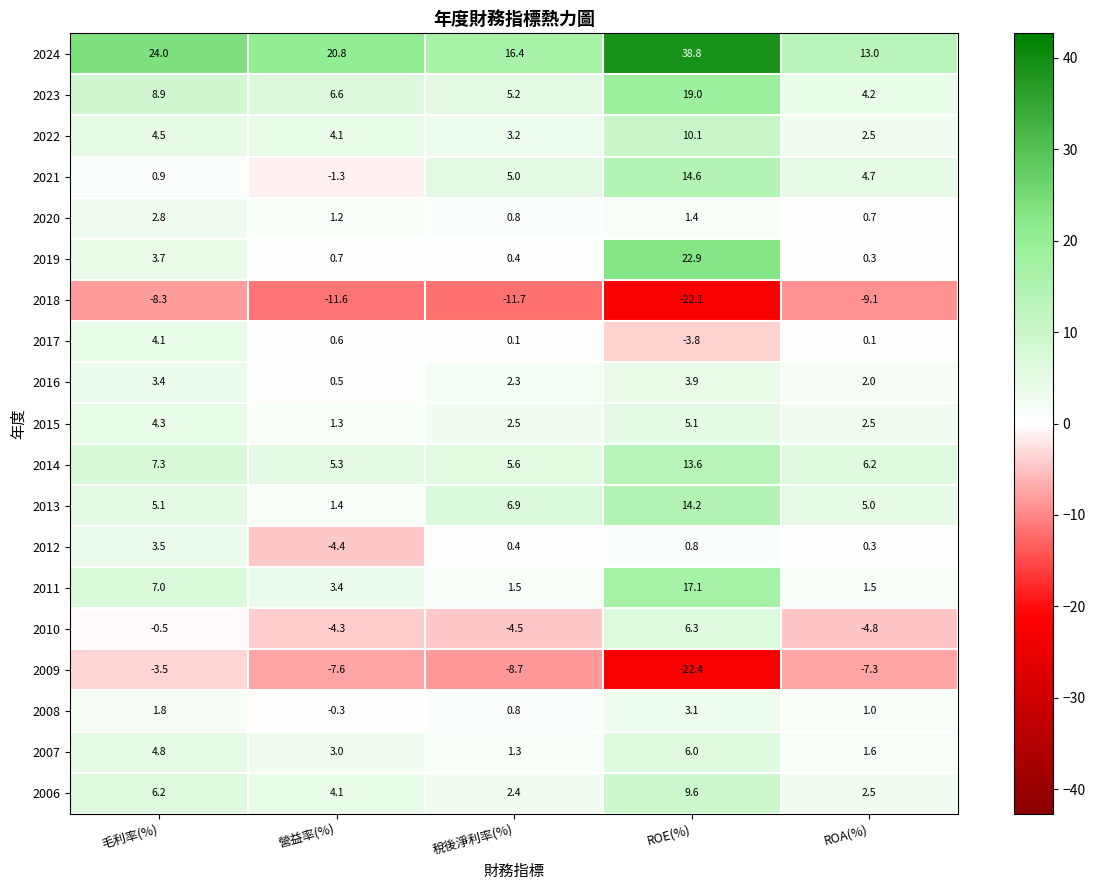

Count the number of categories in the chart.

5